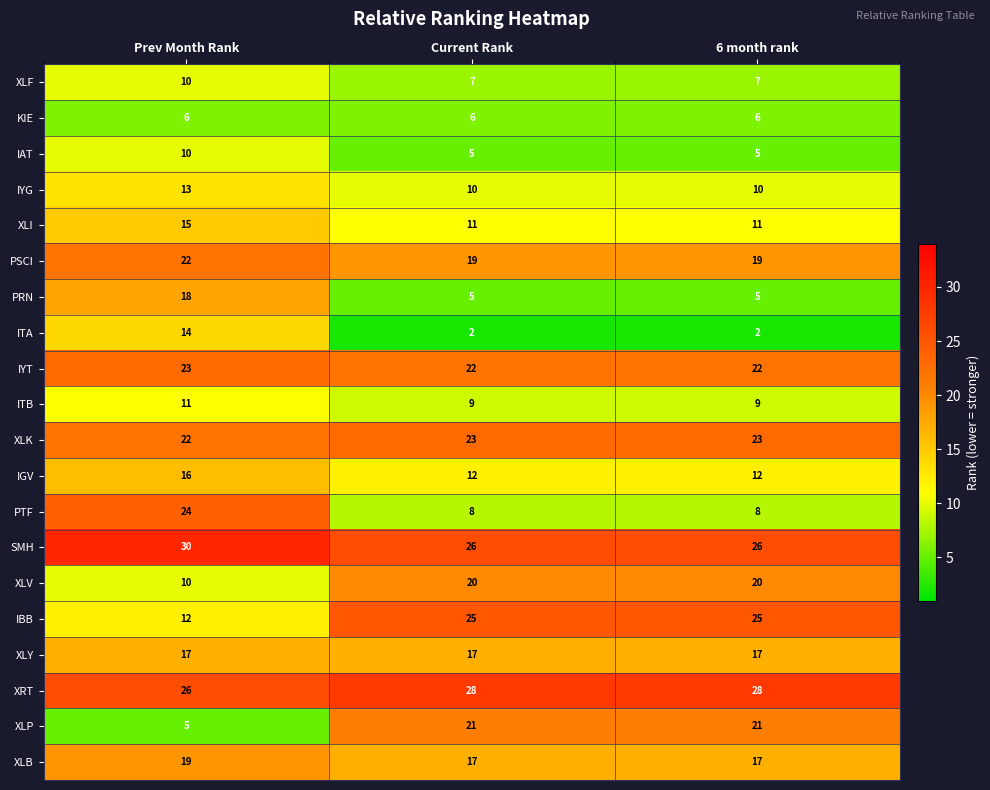

Read the XLP value at Prev Month Rank, to the nearest 5.

5